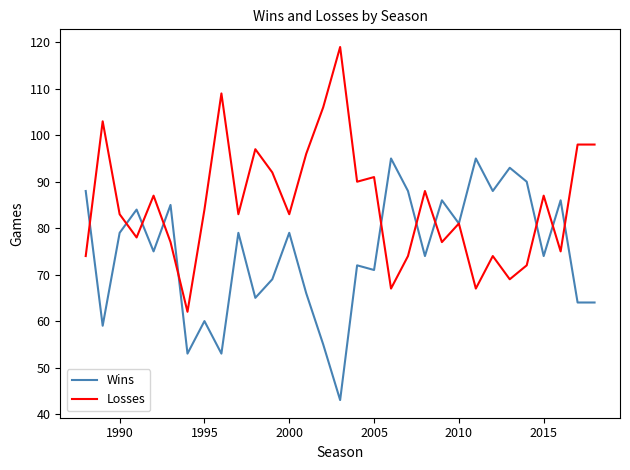

What is the minimum value shown in the chart?

43